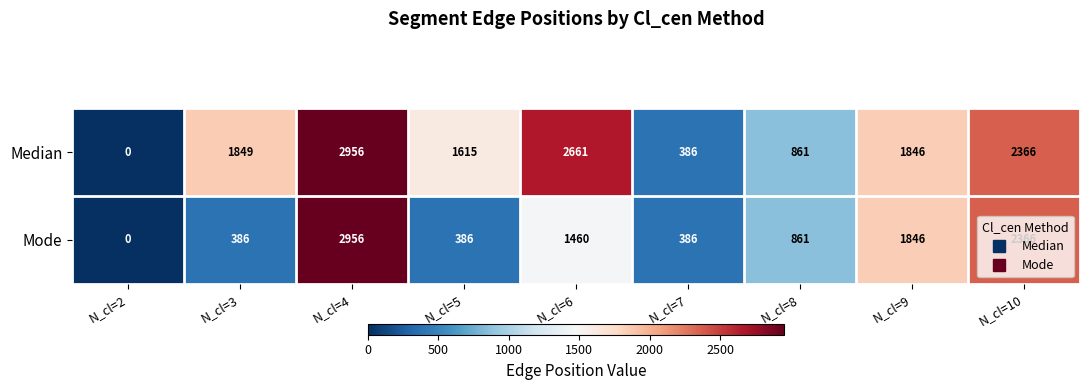

Which label corresponds to the smallest value in the chart?

N_cl=2